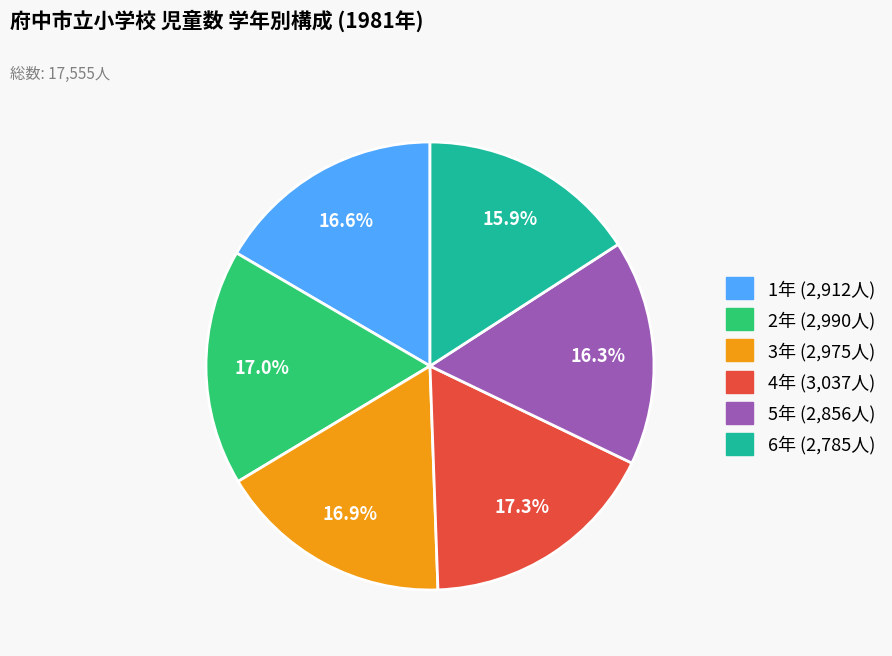

What portion of the pie excludes 2年?

83.0%